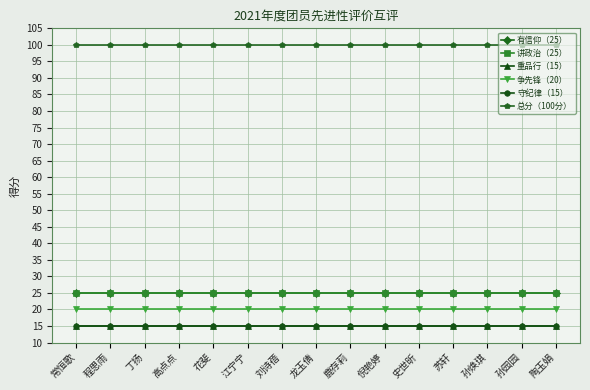

True or false: 重品行（15） and 讲政治（25） intersect in this chart.

False